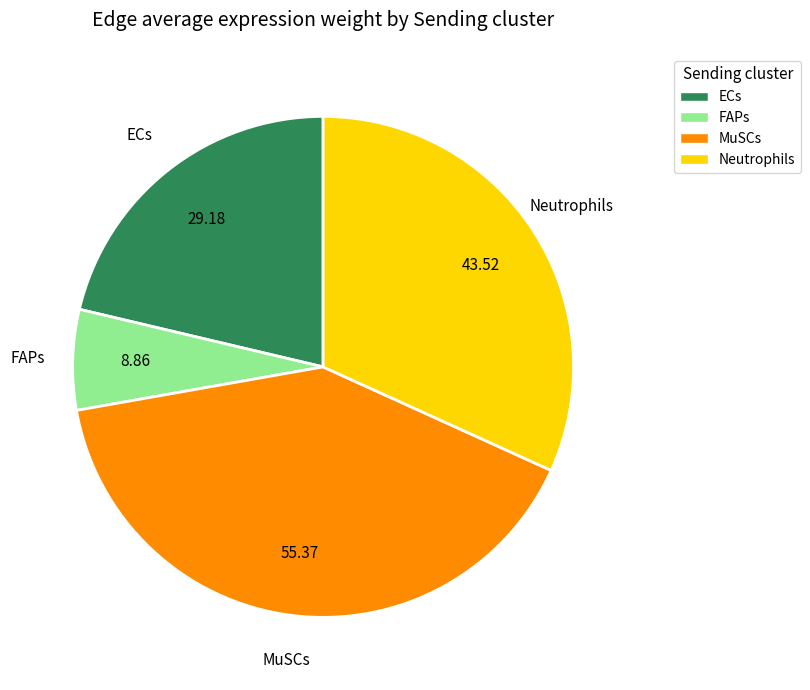

What is the smallest slice in the pie chart?

FAPs